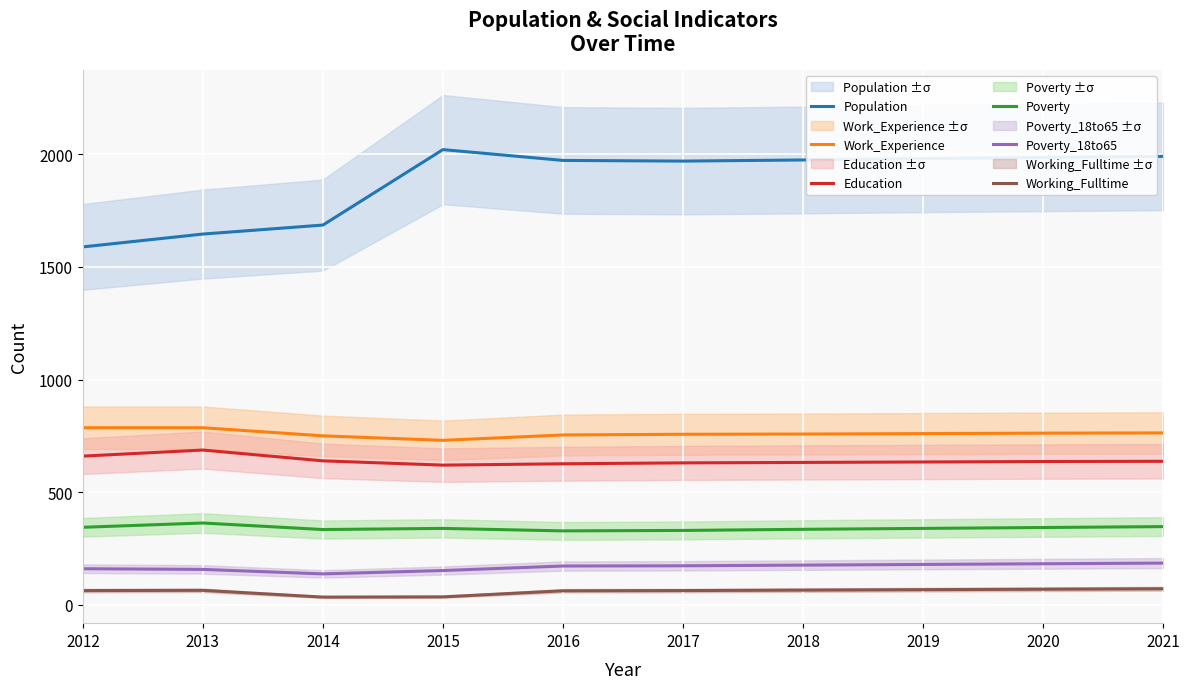

True or false: Education and Poverty_18to65 cross at least once.

False